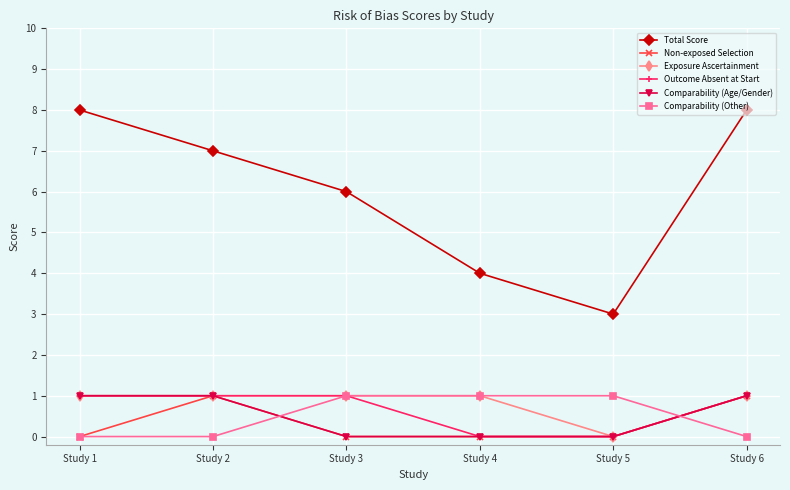

Reading right to left, what are all the values shown in this chart?

Total Score: Study 6=8	Study 5=3	Study 4=4	Study 3=6	Study 2=7	Study 1=8
Non-exposed Selection: Study 6=1	Study 5=0	Study 4=0	Study 3=0	Study 2=1	Study 1=0
Exposure Ascertainment: Study 6=1	Study 5=0	Study 4=1	Study 3=1	Study 2=1	Study 1=1
Outcome Absent at Start: Study 6=1	Study 5=0	Study 4=0	Study 3=1	Study 2=1	Study 1=1
Comparability (Age/Gender): Study 6=1	Study 5=0	Study 4=0	Study 3=0	Study 2=1	Study 1=1
Comparability (Other): Study 6=0	Study 5=1	Study 4=1	Study 3=1	Study 2=0	Study 1=0